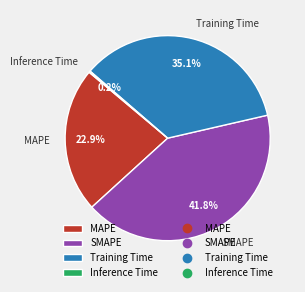

What percentage do MAPE and SMAPE together represent?

64.7%